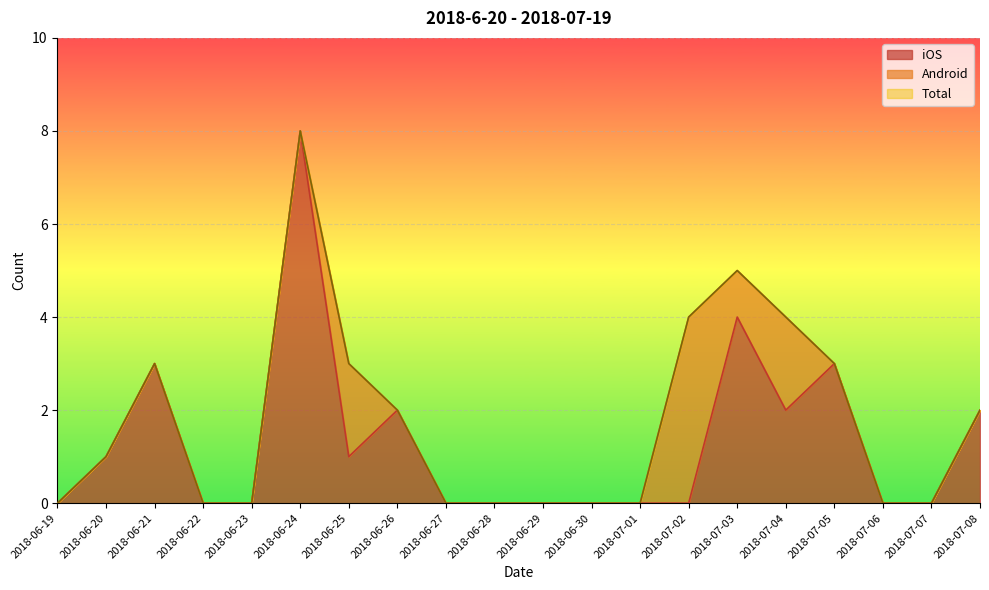

How many data points in iOS are above 0?

9